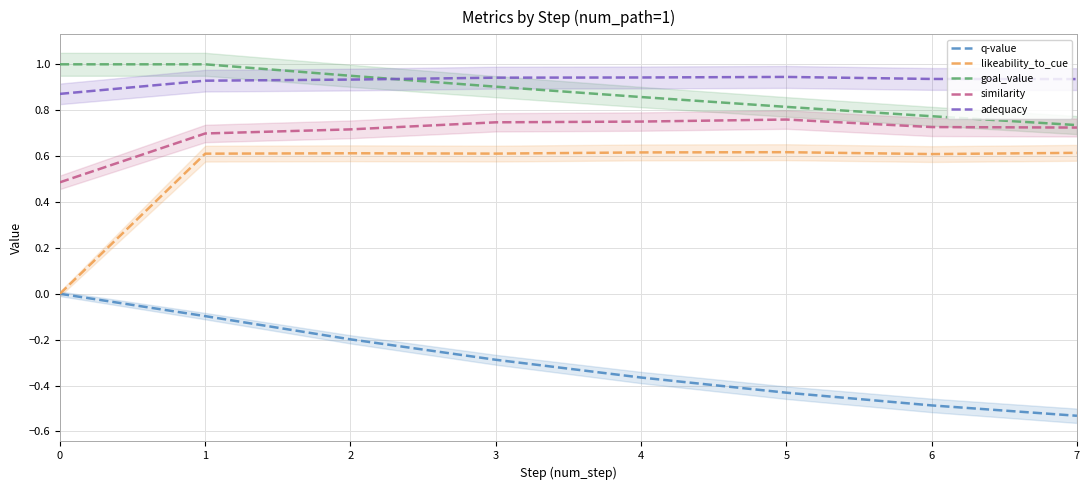

True or false: likeability_to_cue and goal_value cross at least once.

False